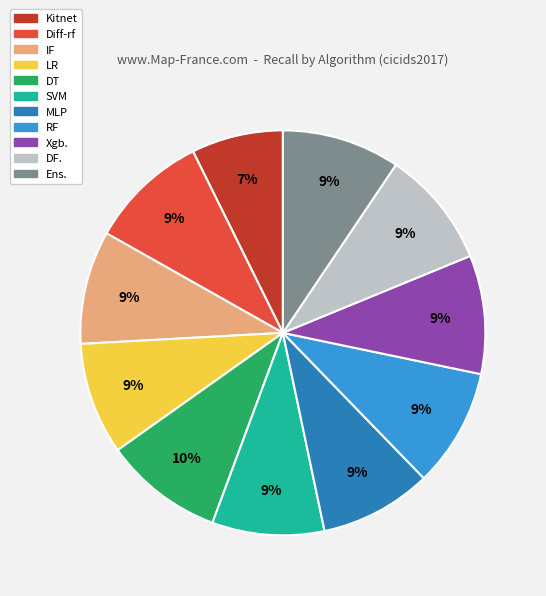

Which category has the smallest portion of the pie?

Kitnet